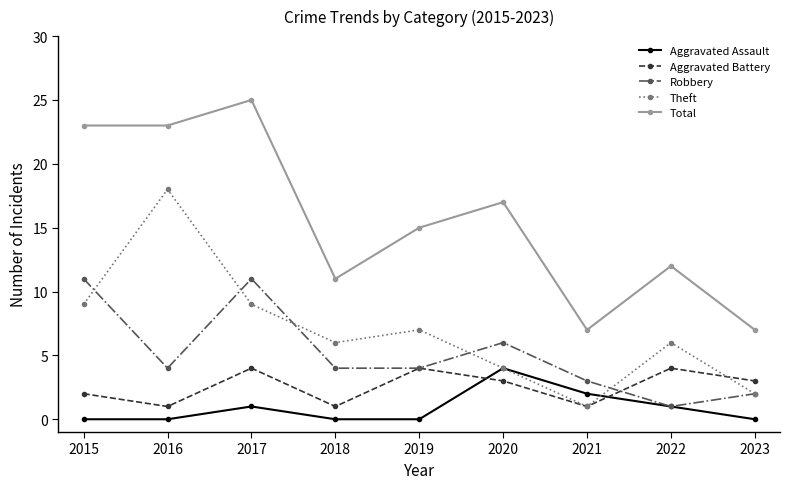

Which category has the highest value across all series?

2017